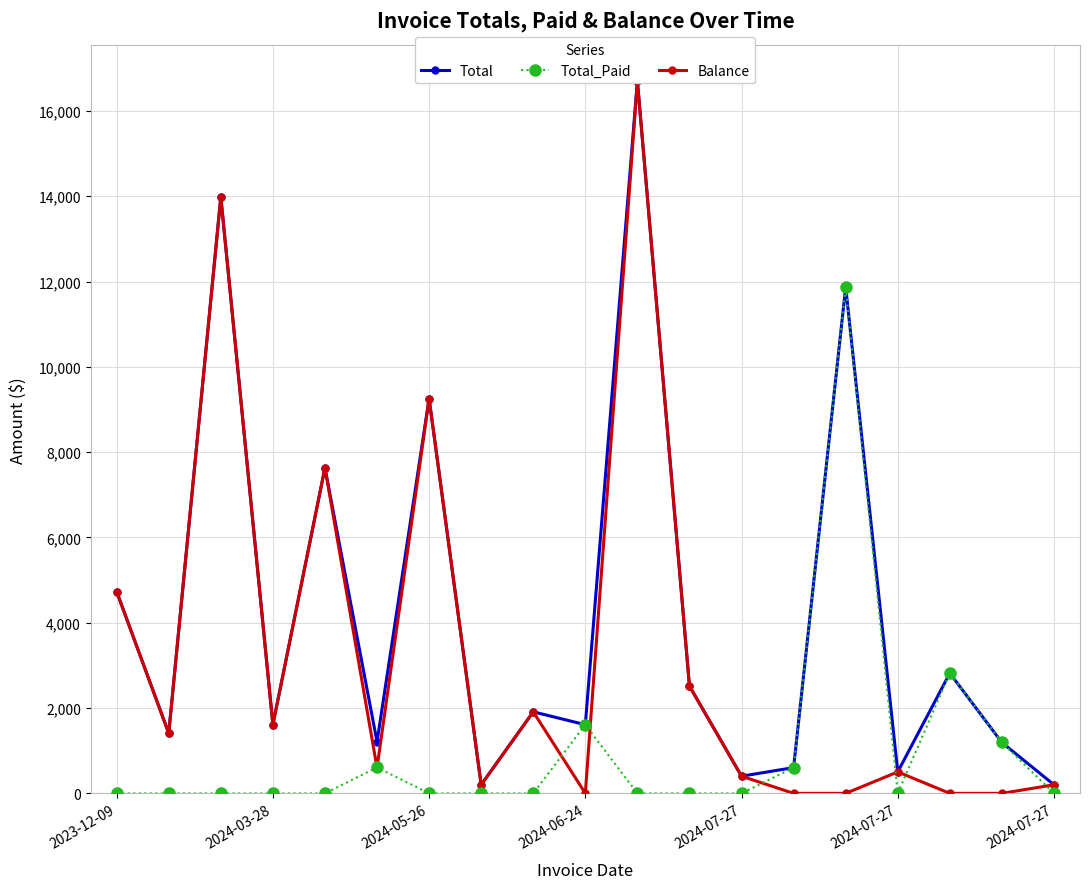

True or false: Total and Balance intersect in this chart.

False